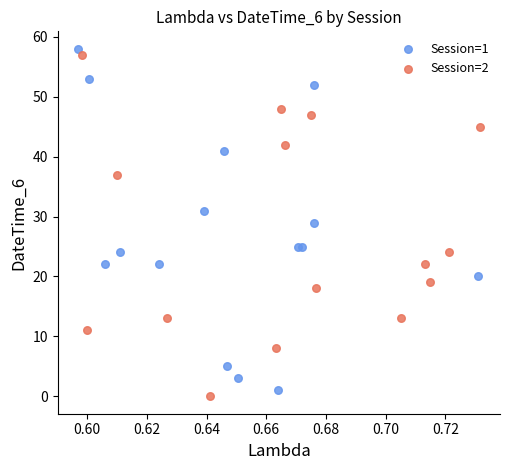

Which series contains the highest Y value?

Session=1